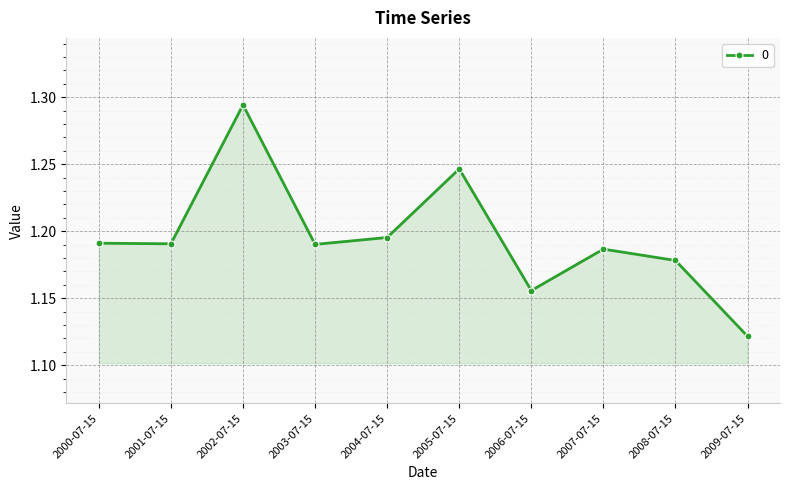

What is the ratio of the value at 2006-07-15 to the value at 2000-07-15?

1.0